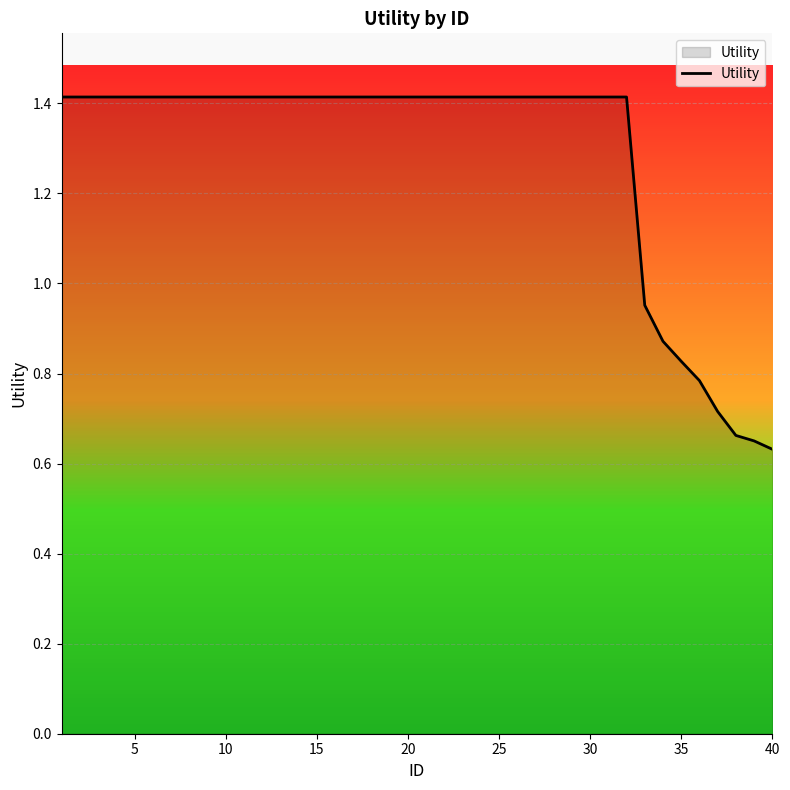

What is the greatest value displayed?

1.4